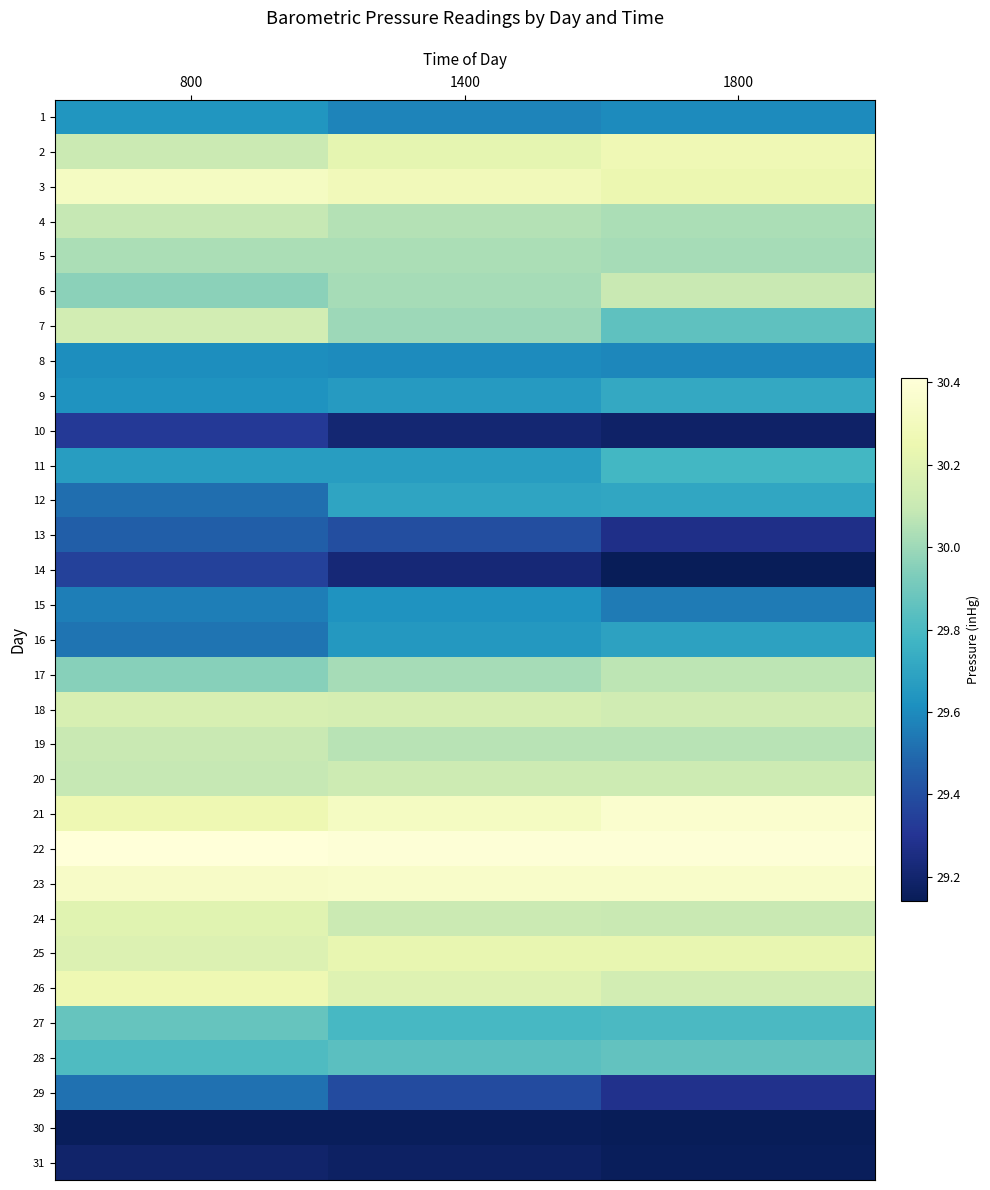

Which has a higher value, 800 or 1400?

800